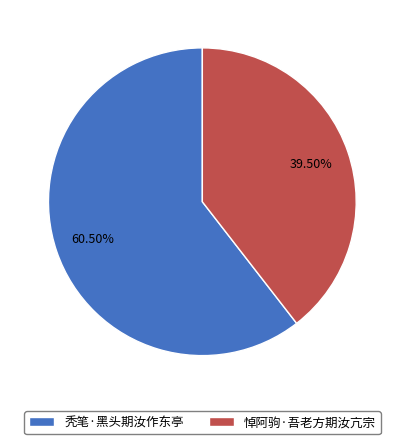

What is the ratio of the value at 秃笔·黑头期汝作东亭 to the value at 悼阿驹·吾老方期汝亢宗?

1.5